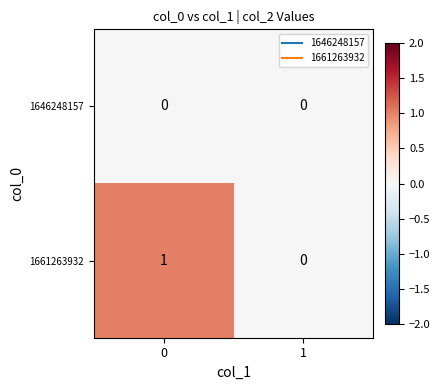

Which series has the largest total across all categories?

1661263932